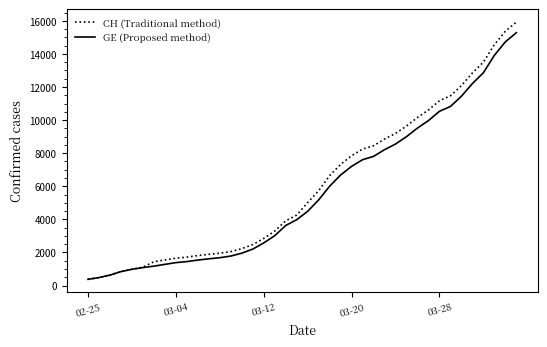

Which series has the largest range (max minus min)?

CH (Traditional method)